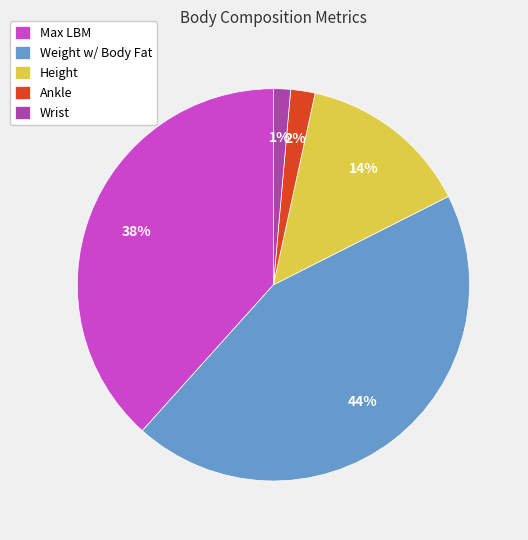

Rank the categories by value from highest to lowest.

Weight w/ Body Fat, Max LBM, Height, Ankle, Wrist